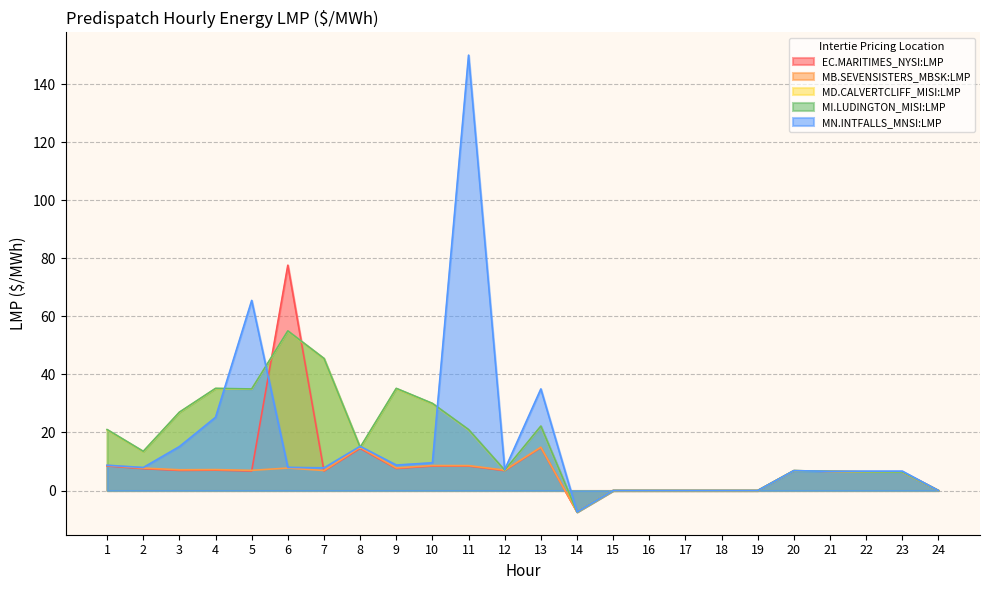

How many data points in EC.MARITIMES_NYSI:LMP are less than 6?

7